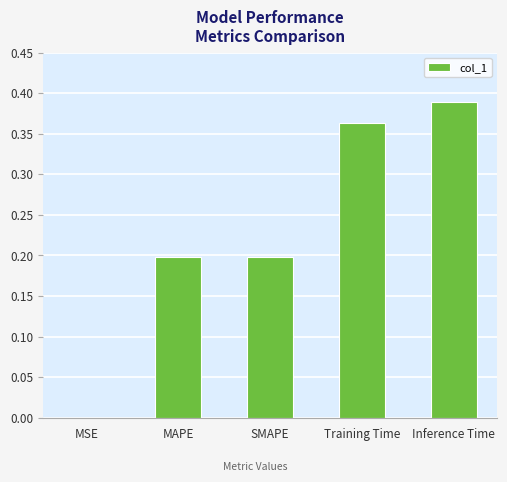

Which category has the highest value across all series?

Inference Time